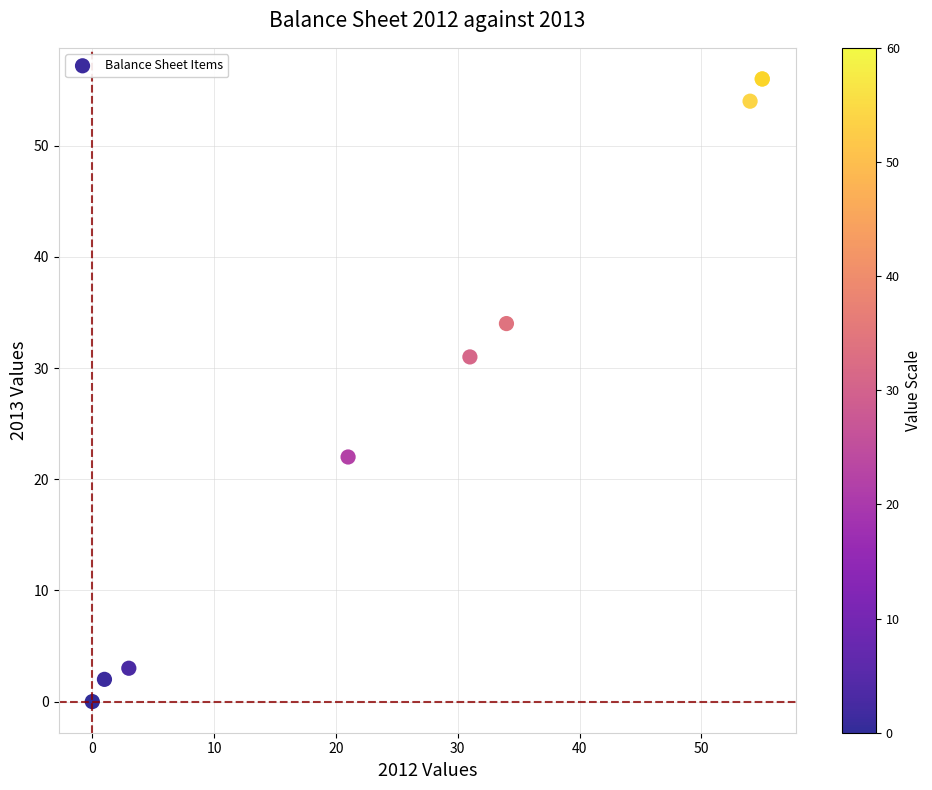

What Y value in the scatter plot is closest to 28?

31